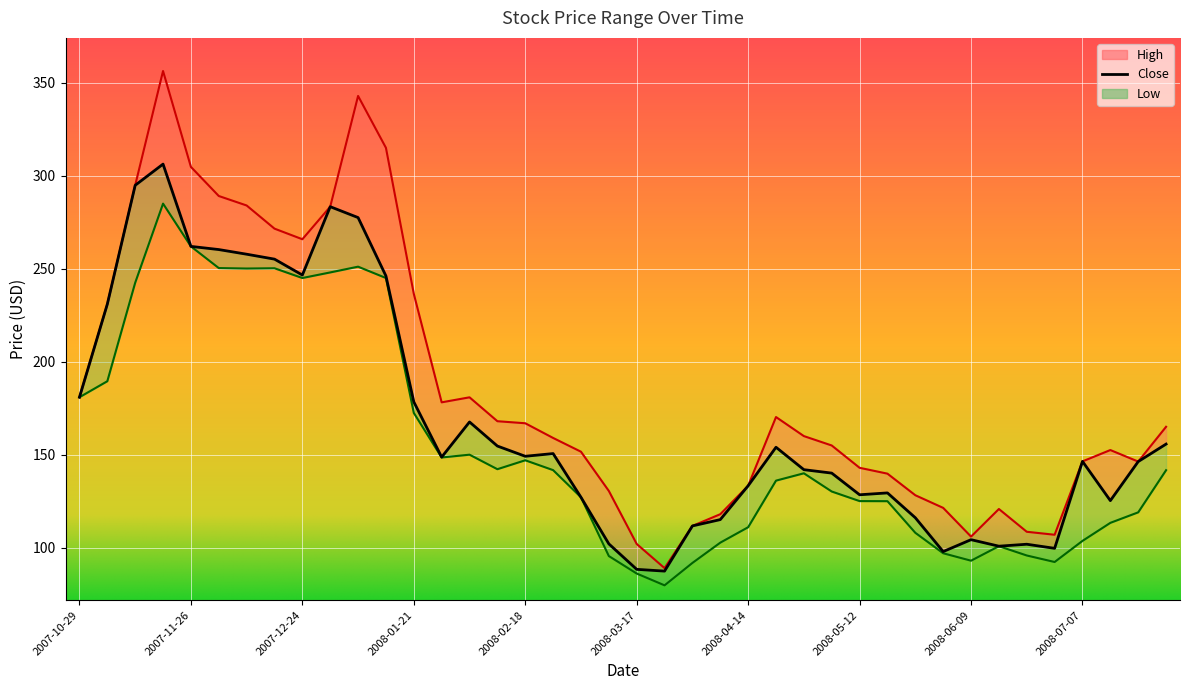

What is the difference between the Close values at 2008-02-11 and 2007-10-29?

26.2